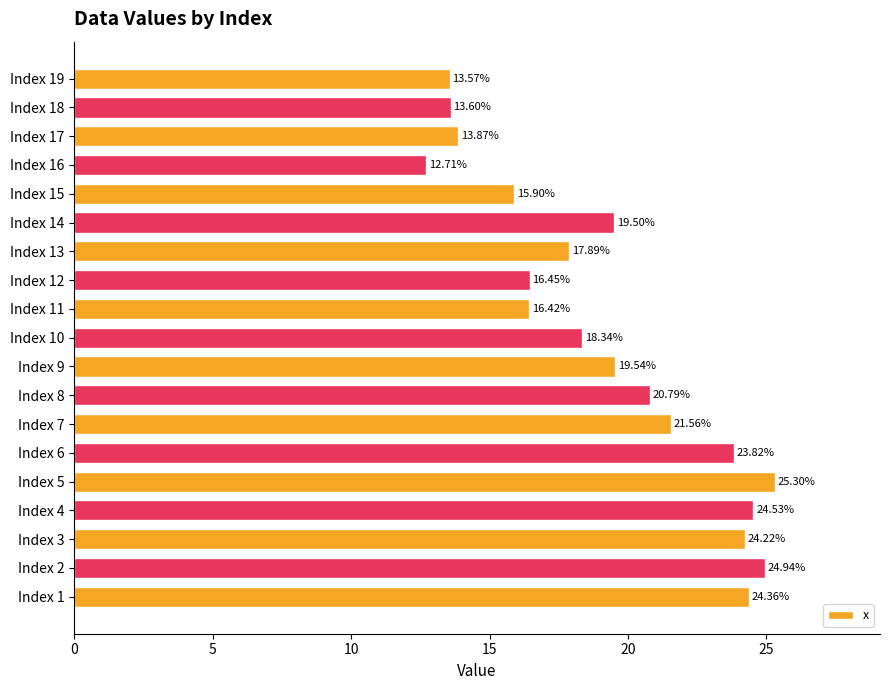

What is the difference between the second highest and second lowest values?

11.4